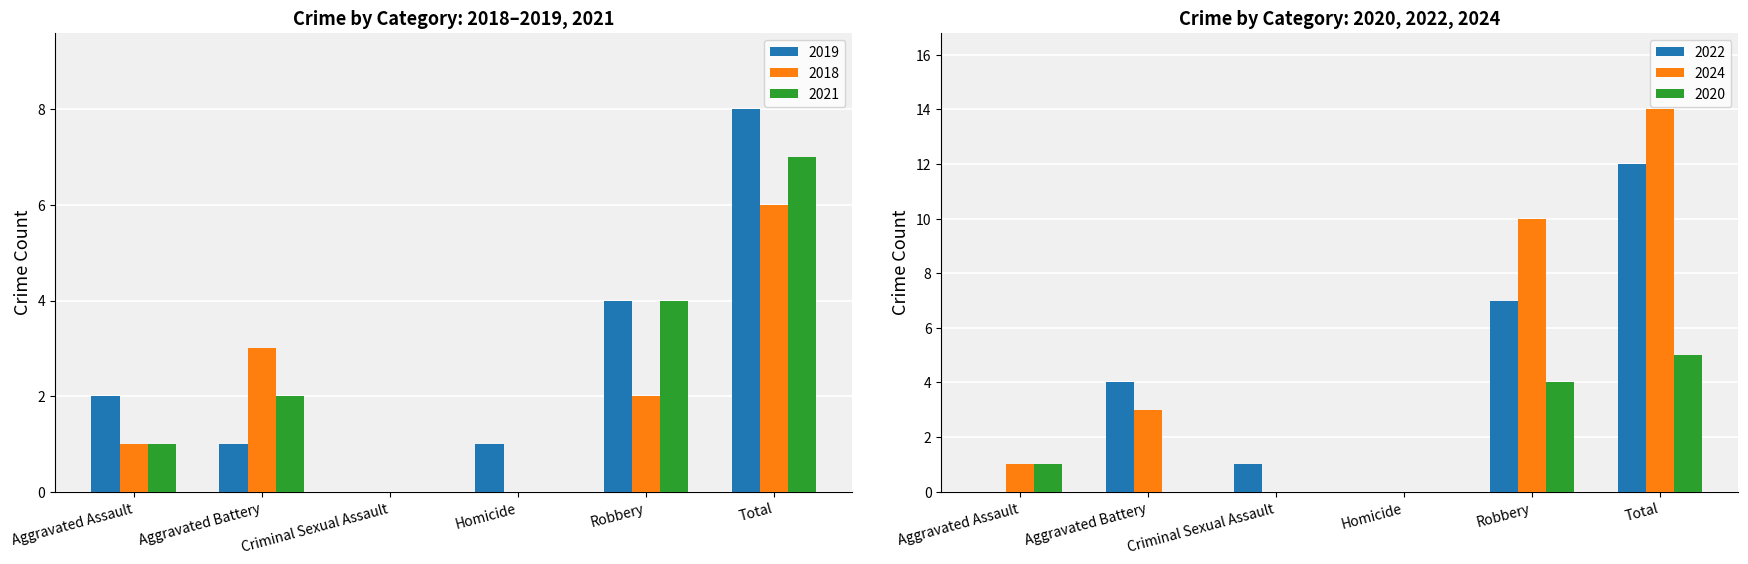

Is the value of 2019 at Homicide greater than the value of 2020 at Criminal Sexual Assault?

Yes